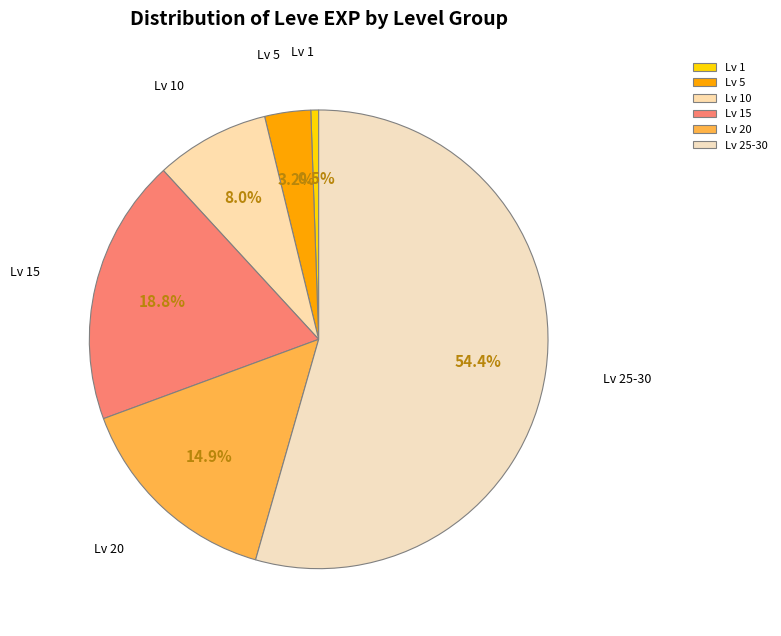

Rank the categories by value from highest to lowest.

Lv 25-30, Lv 15, Lv 20, Lv 10, Lv 5, Lv 1